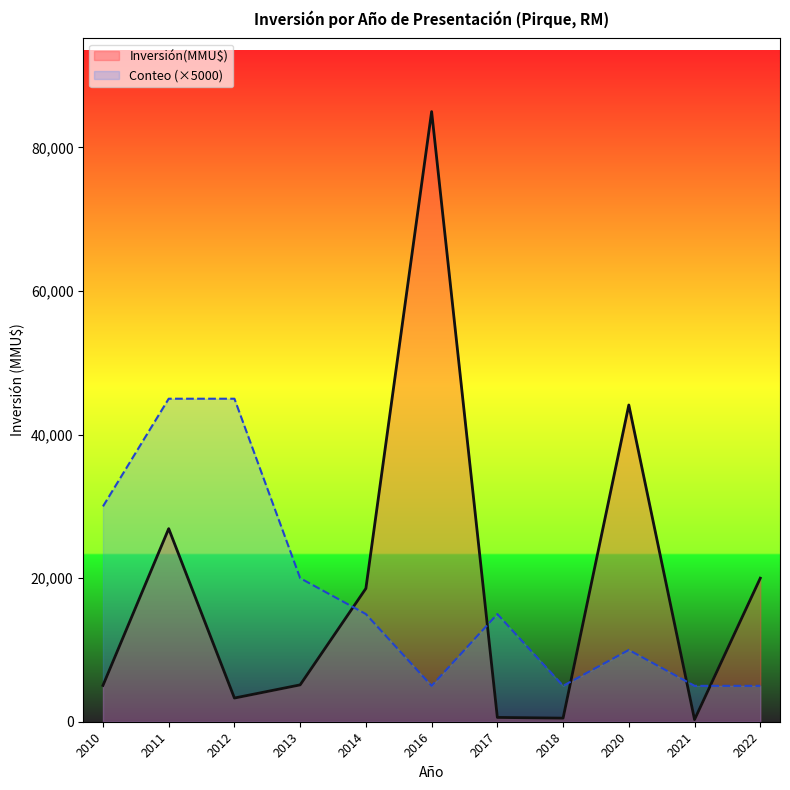

At which category is the sum across all series the highest?

2016